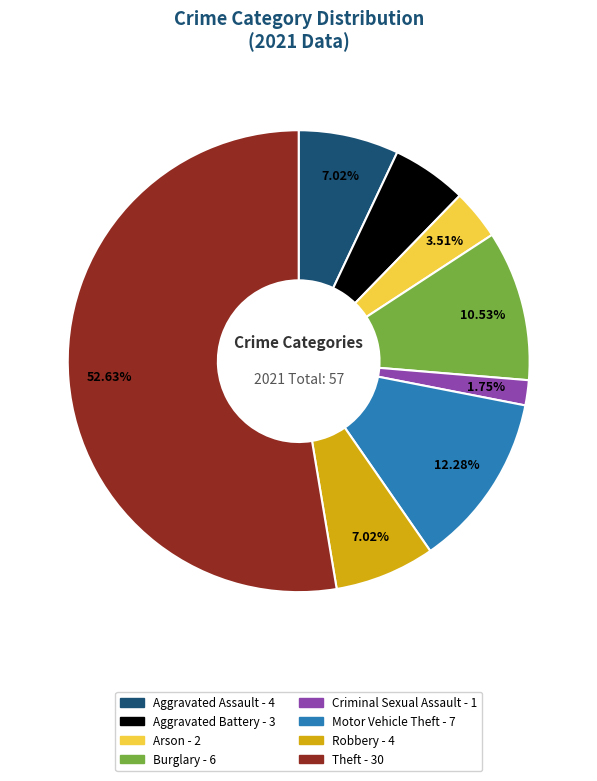

Which slice represents more than half of the pie?

Theft